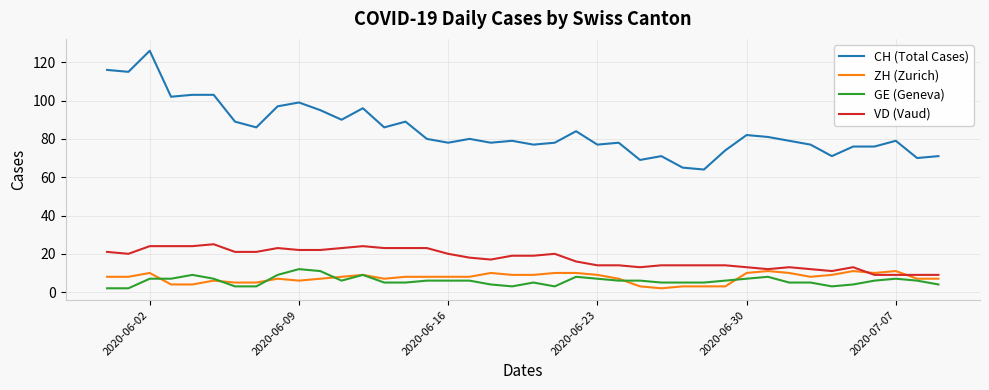

True or false: ZH (Zurich) and CH (Total Cases) cross at least once.

False